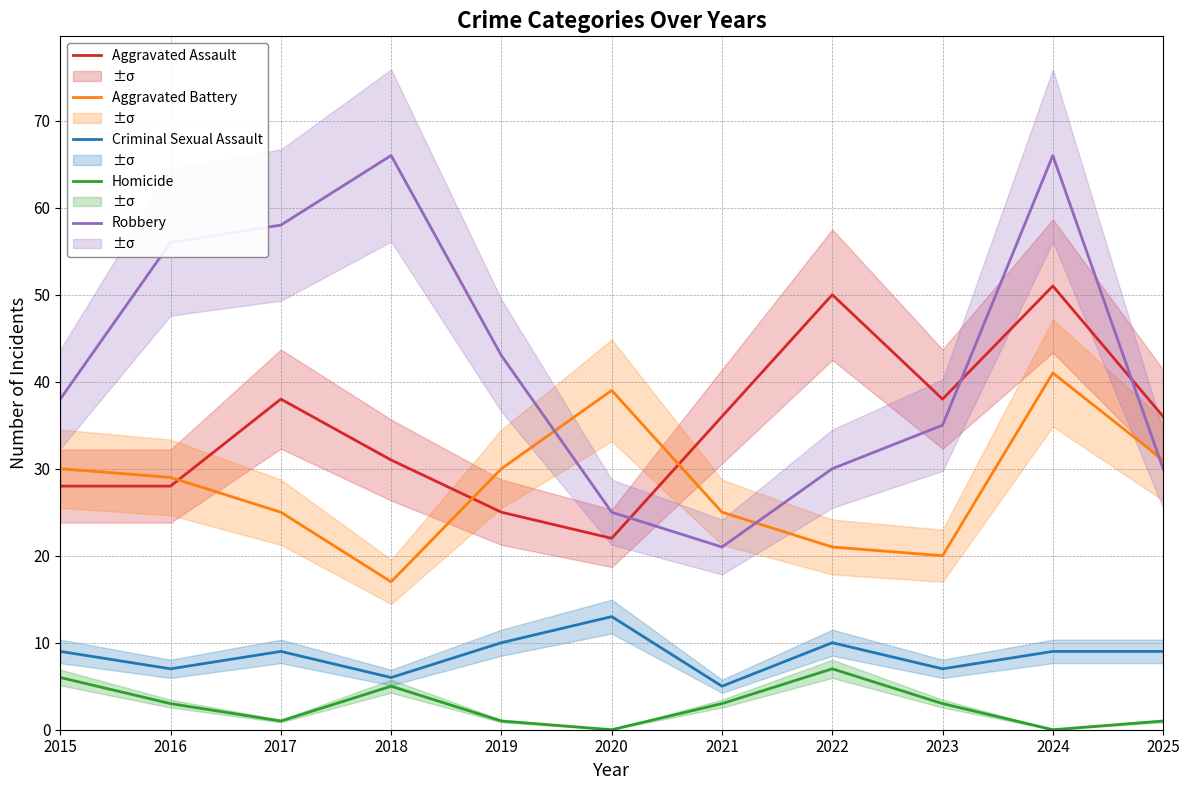

How many intersections are there between Robbery and Aggravated Battery?

3